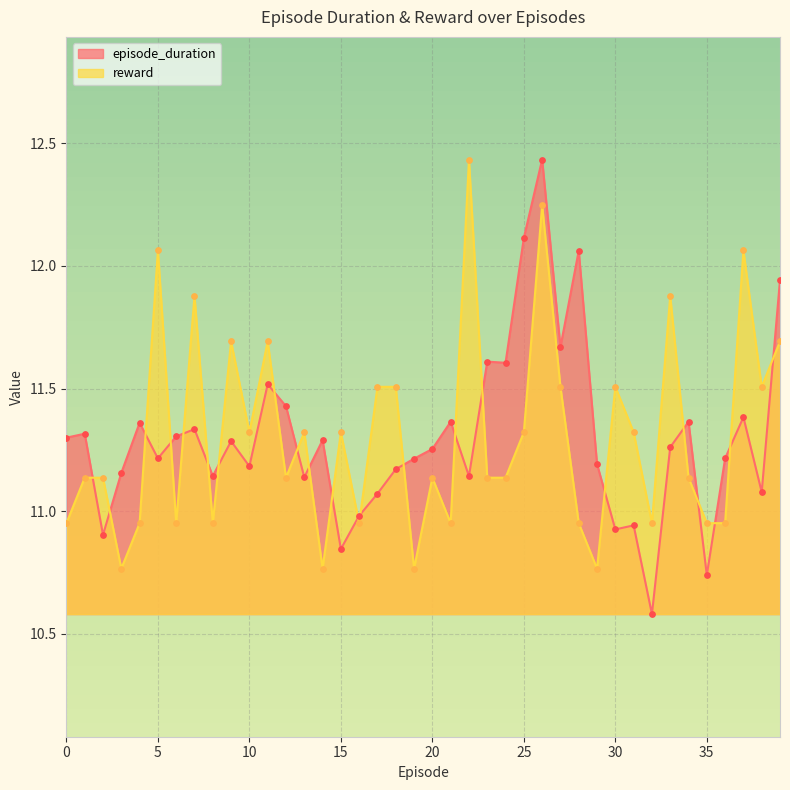

Is the value of reward at 2 greater than the value of episode_duration at 34?

No